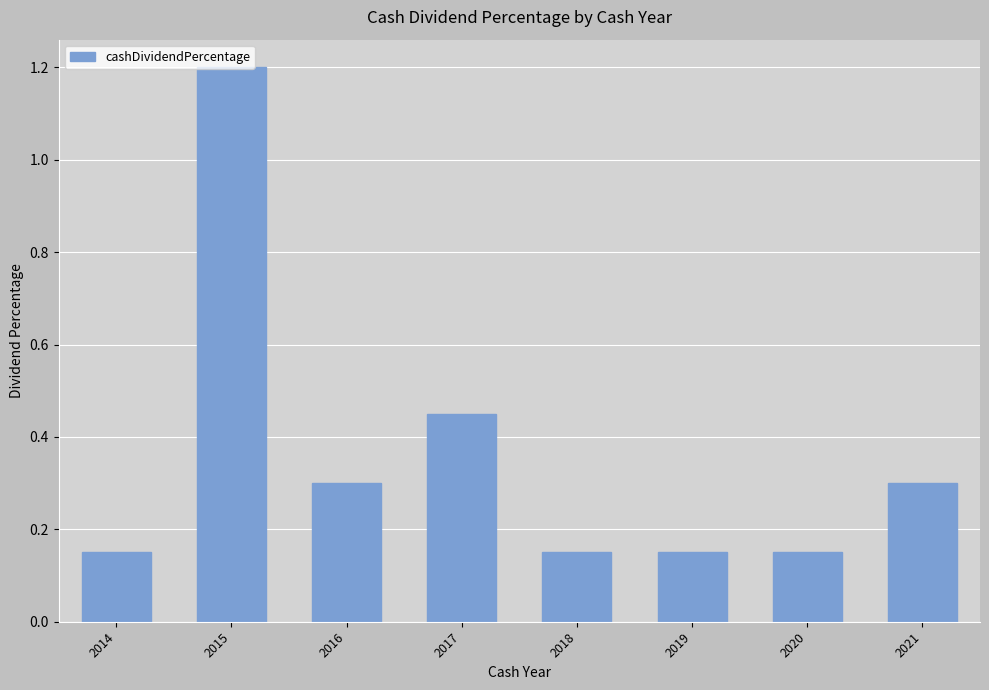

Count the values in the range 0 to 1.

7